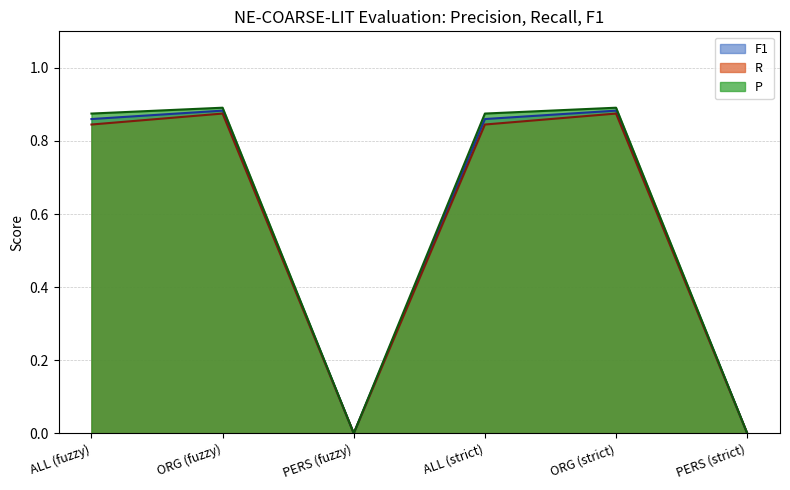

List the series in order of their peak value, lowest first.

R, F1, P